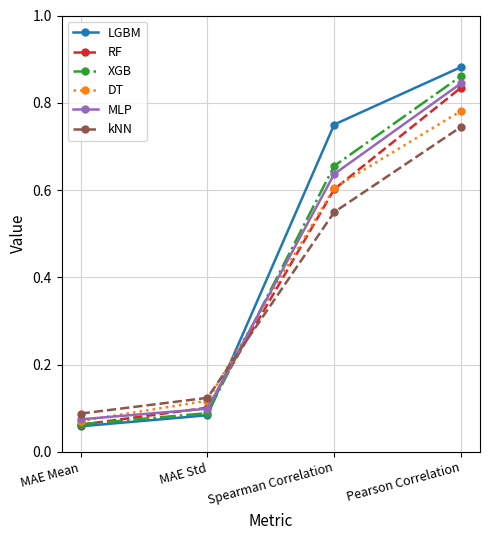

Which series changed the most between MAE Std and Spearman Correlation?

LGBM